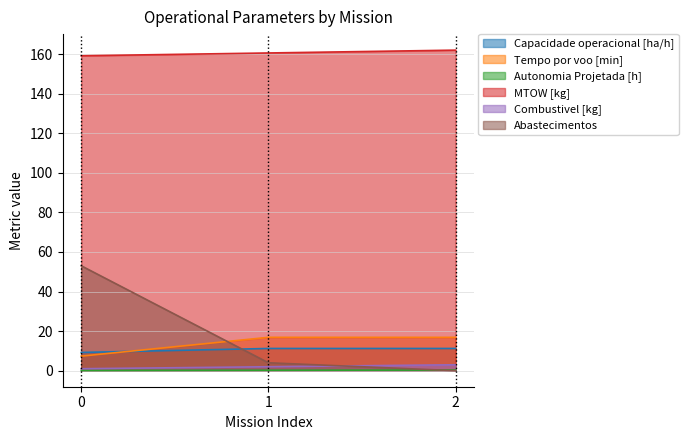

What is the lowest value of the Combustivel [kg] series?

1.0